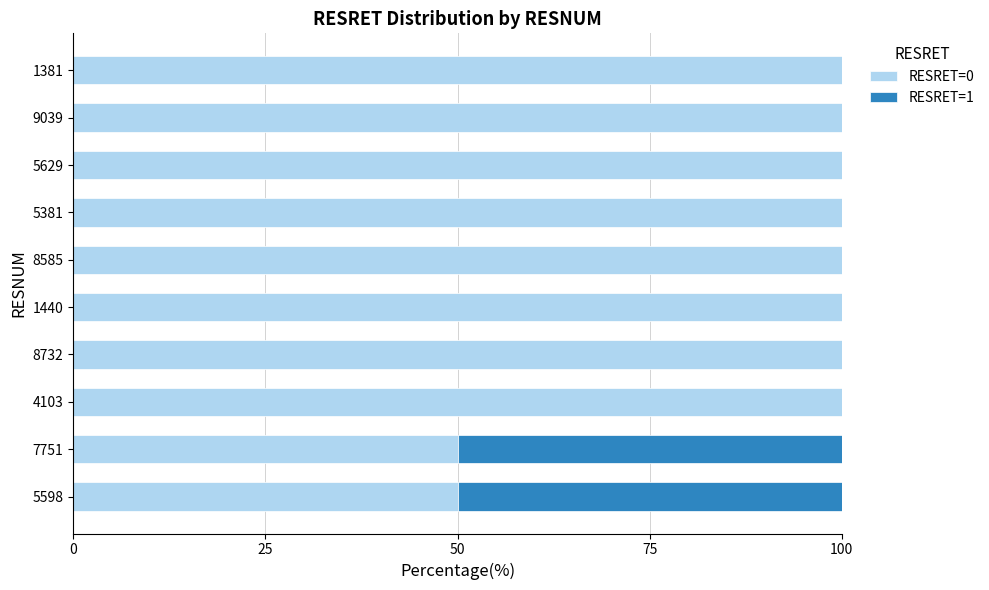

The value of RESRET=0 at 4103 is 100. True or false?

True